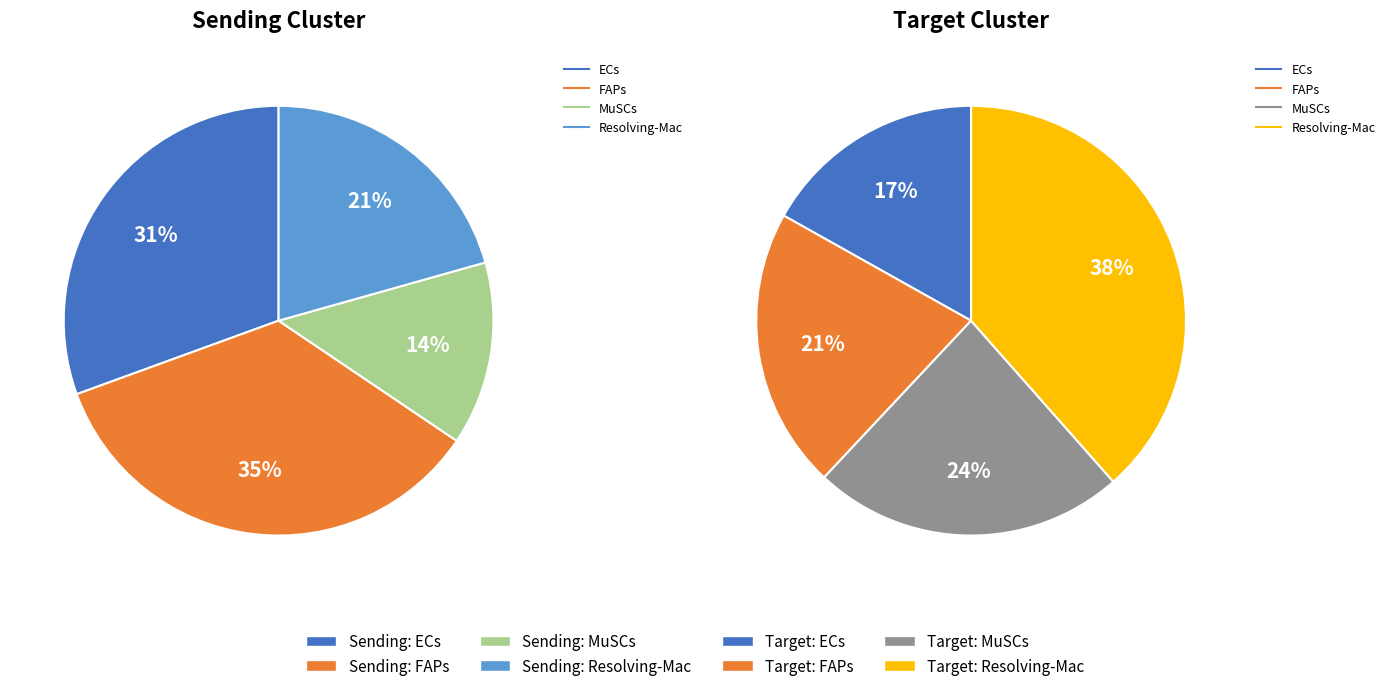

Count the number of slices in the pie.

4